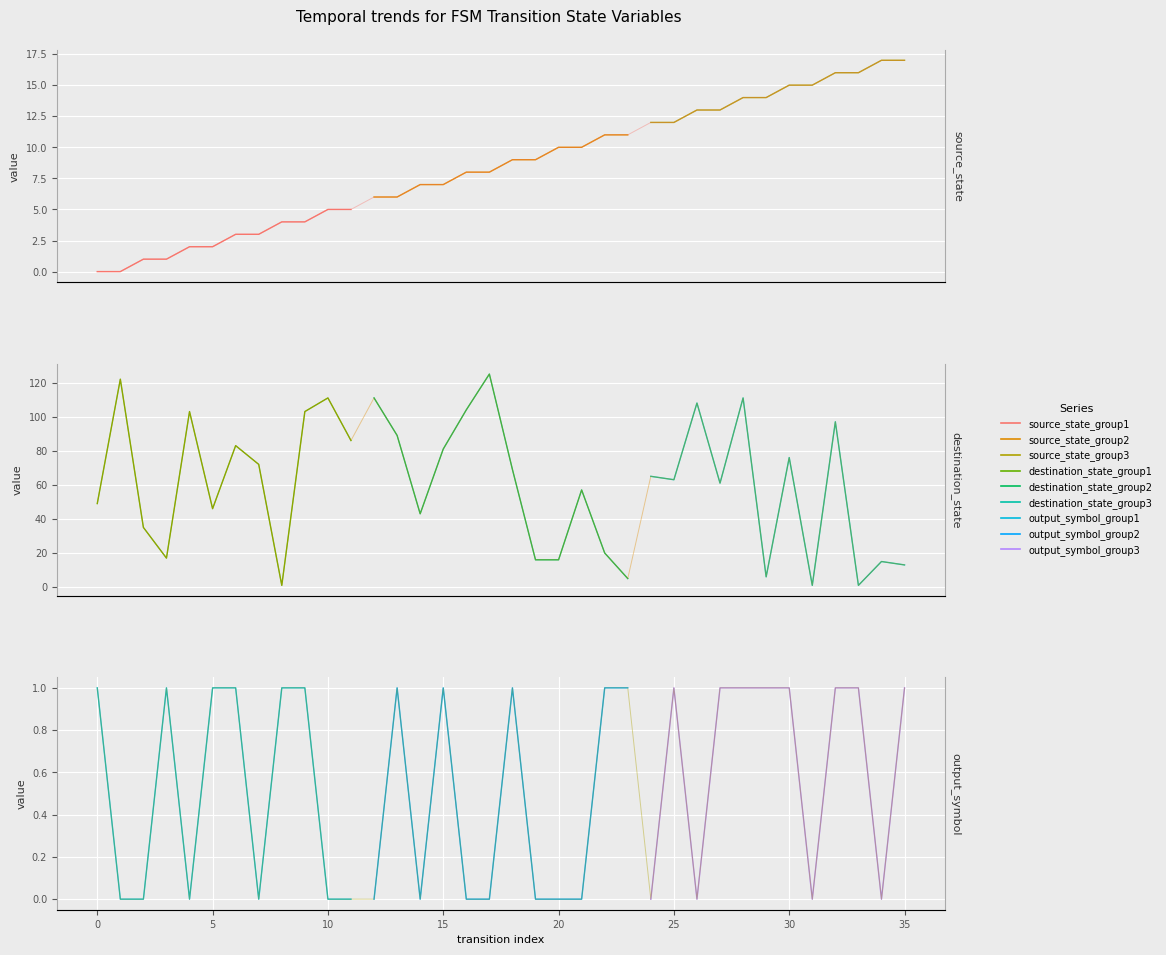

What is the difference between the maximum and minimum values in the source_state series?

17